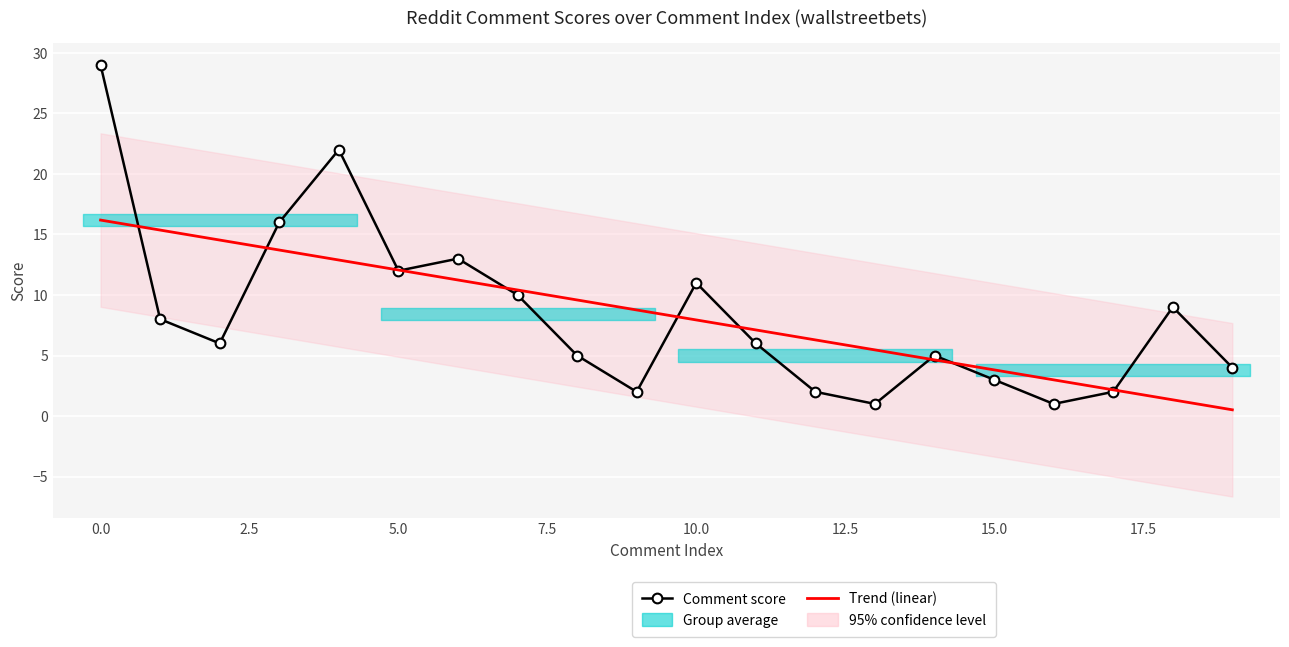

At which category does the data reach its first local peak?

4